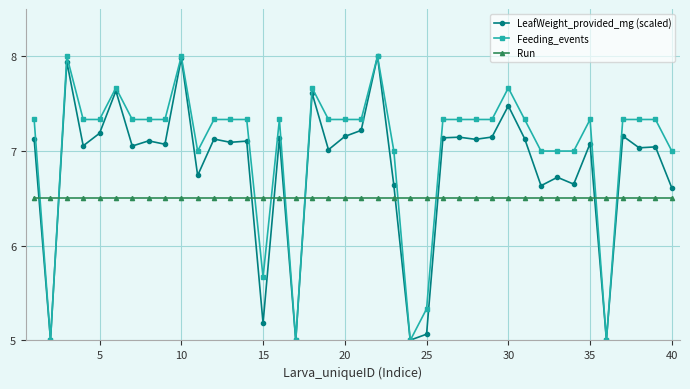

What is the difference between the maximum and minimum values in the LeafWeight_provided_mg (scaled) series?

3.0